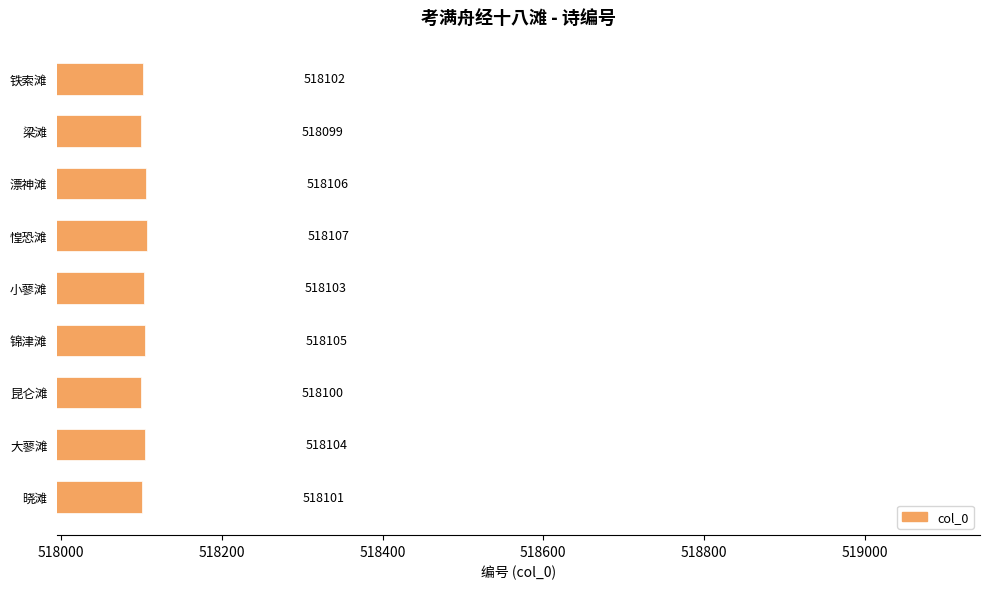

Which label corresponds to the smallest value in the chart?

梁滩